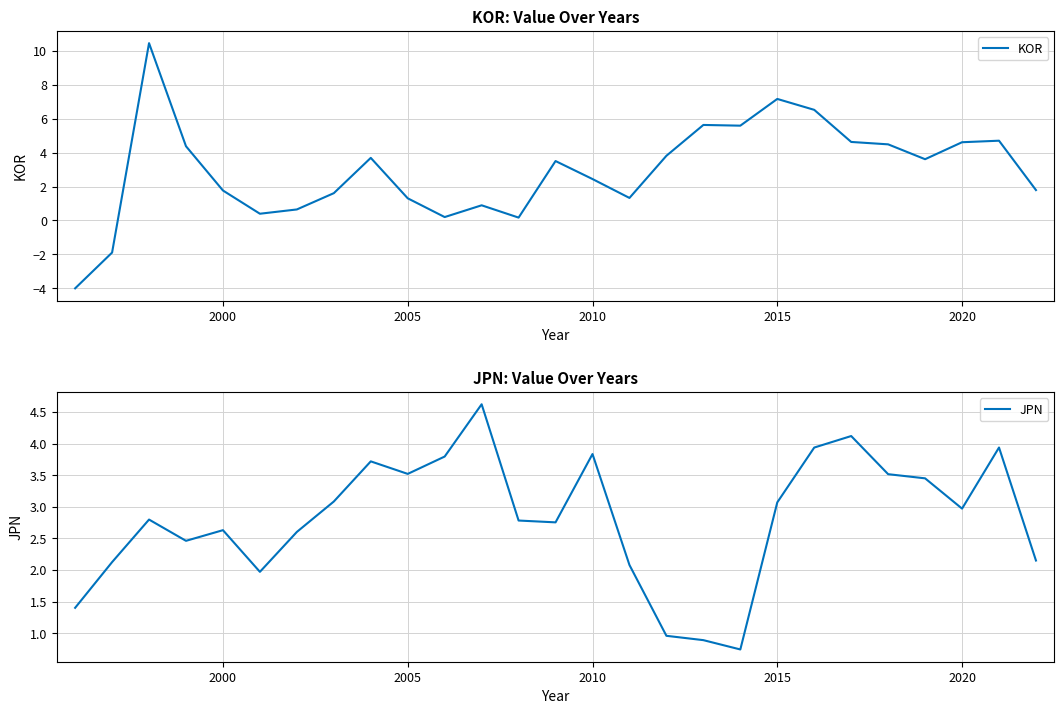

What is the lowest value of the KOR series?

-4.0